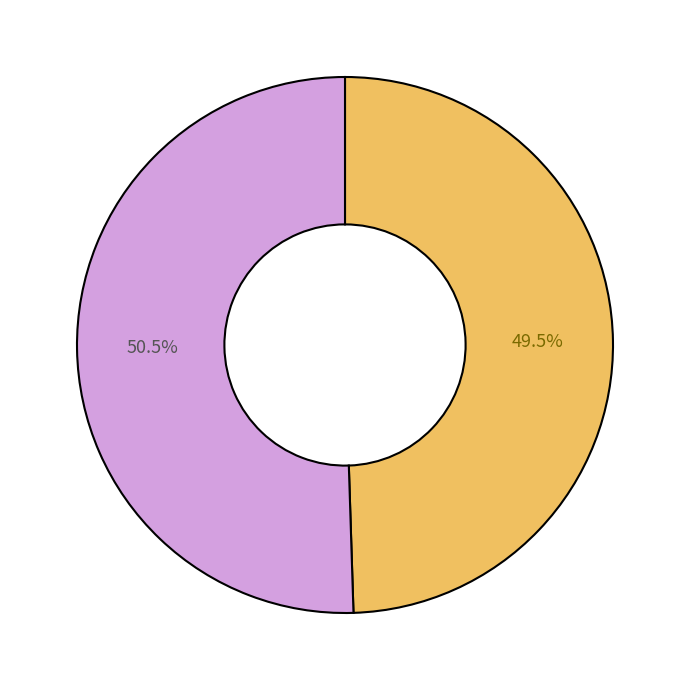

Is there a majority slice in this chart?

Yes